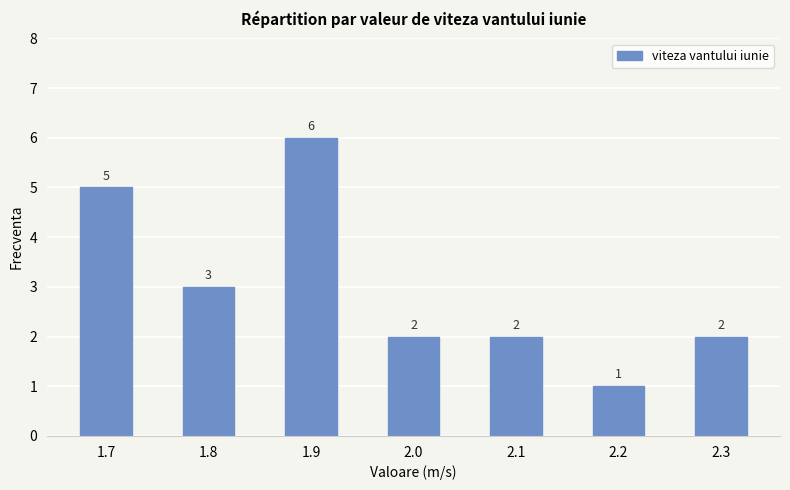

What is the difference between the maximum and minimum values?

5